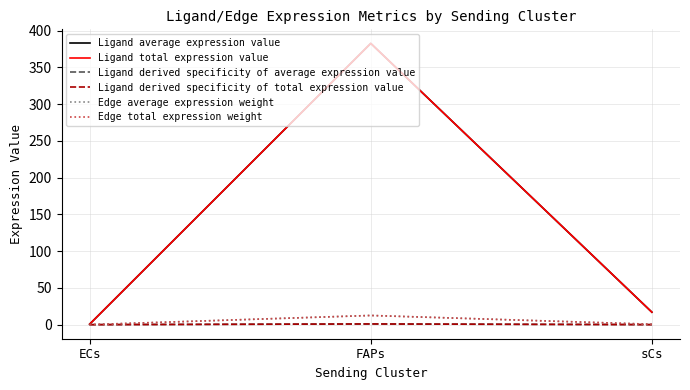

Does the chart display data point markers on the line(s)?

No